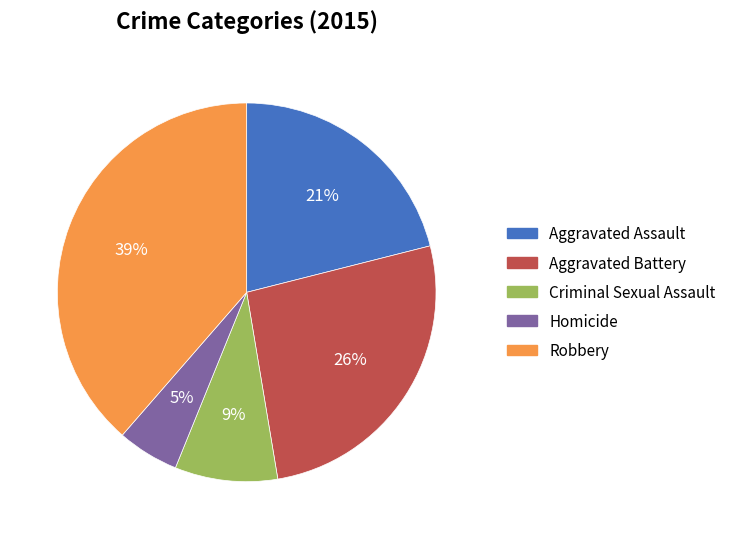

What is the ratio of the value at Criminal Sexual Assault to the value at Aggravated Assault?

0.4